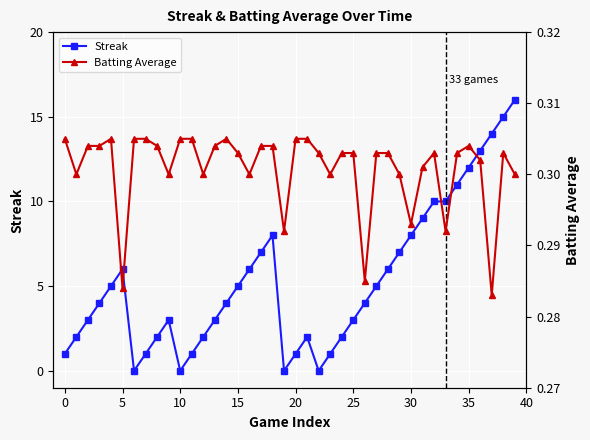

What is the highest value of the Streak series?

16